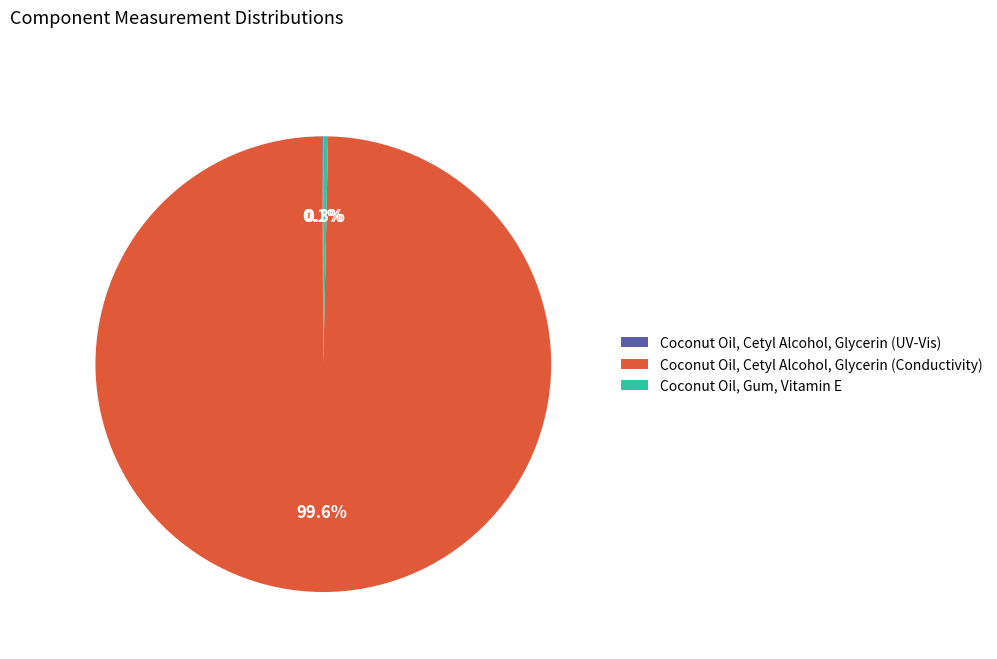

Approximately how many times larger is the value at Coconut Oil, Cetyl Alcohol, Glycerin (Conductivity) compared to Coconut Oil, Gum, Vitamin E?

300.0